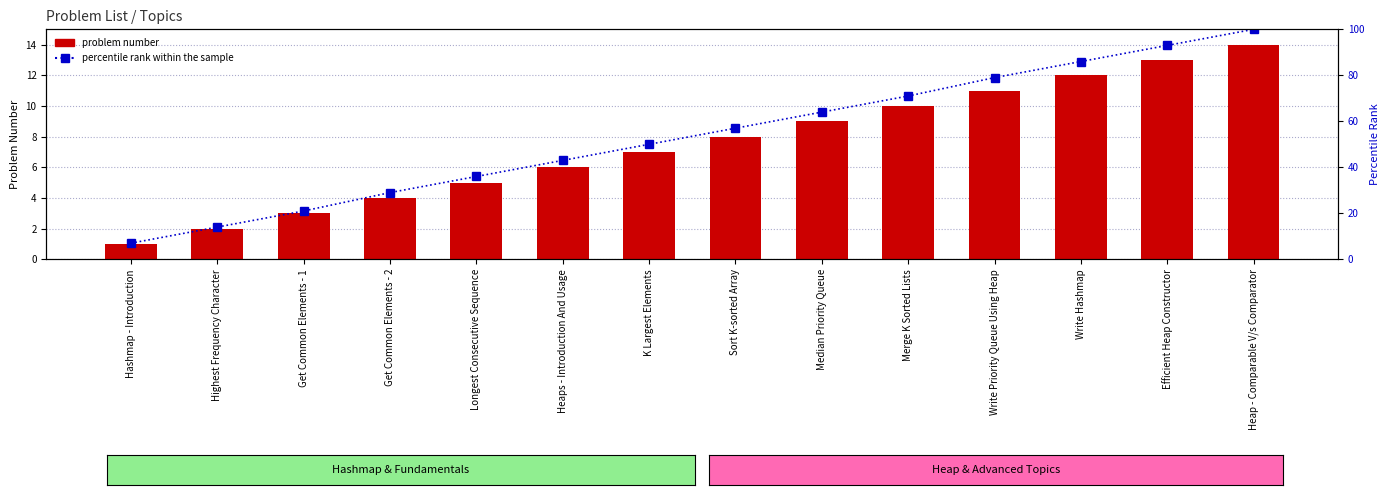

At which label does percentile rank within the sample first exceed 57?

Median Priority Queue